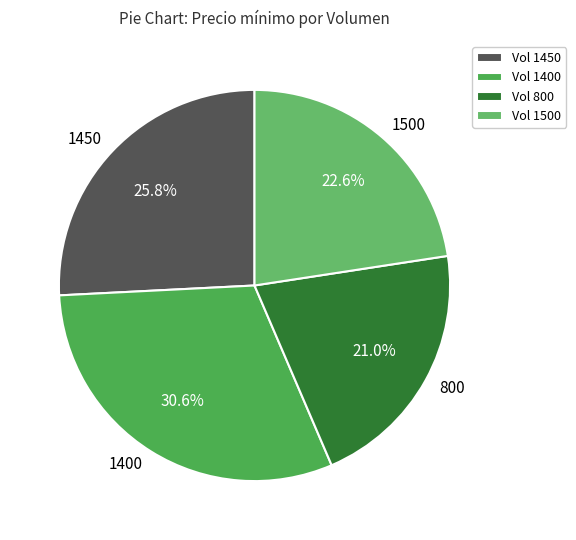

Which category has the biggest portion of the pie?

1400